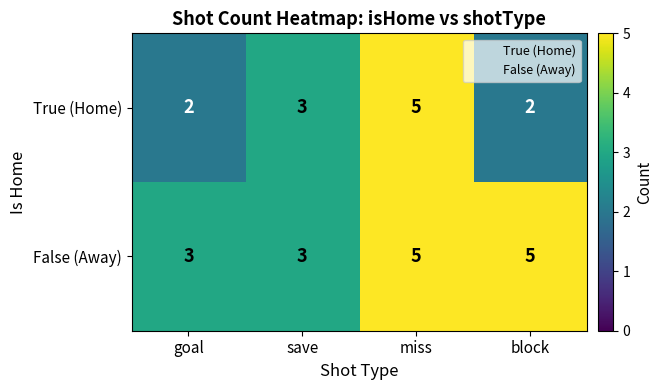

At how many categories does at least one series exceed 2?

4